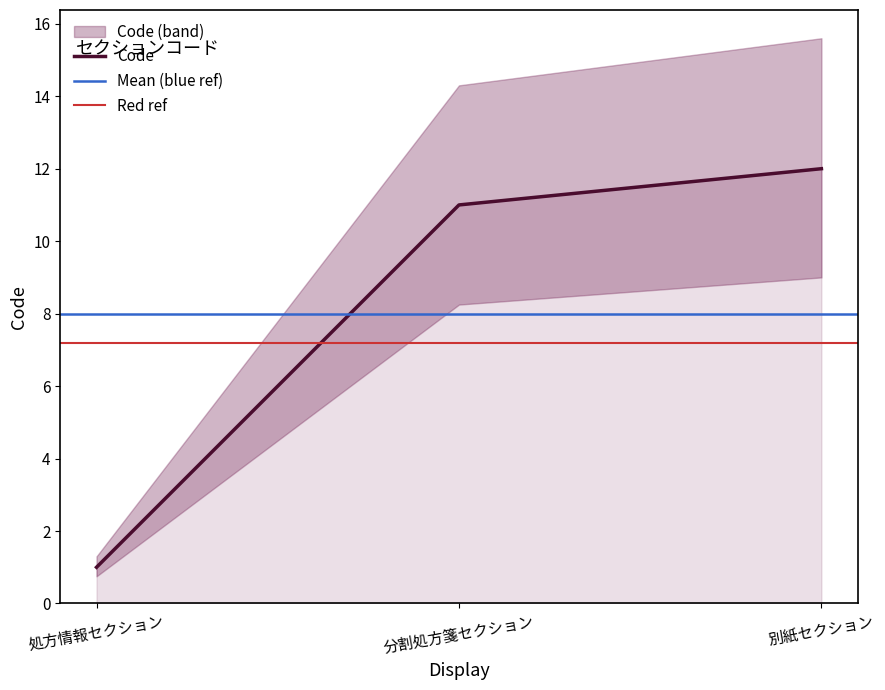

Where is the data nearest to the value 6?

処方情報セクション